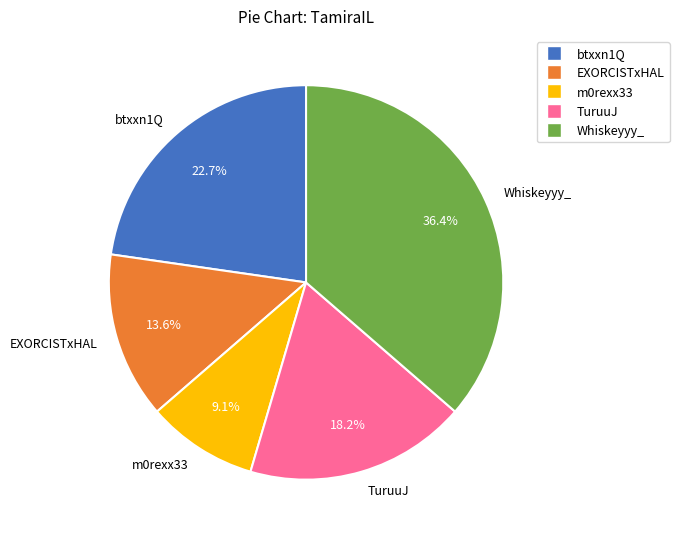

Does m0rexx33 represent more than half of the total?

No